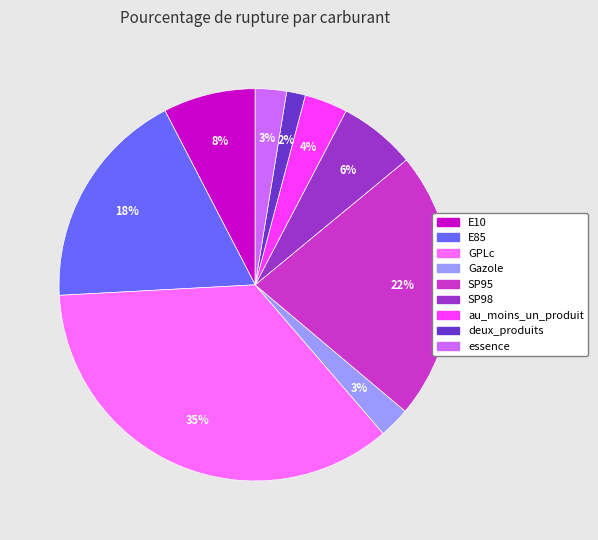

Is the sum of deux_produits and E85 greater than half?

No